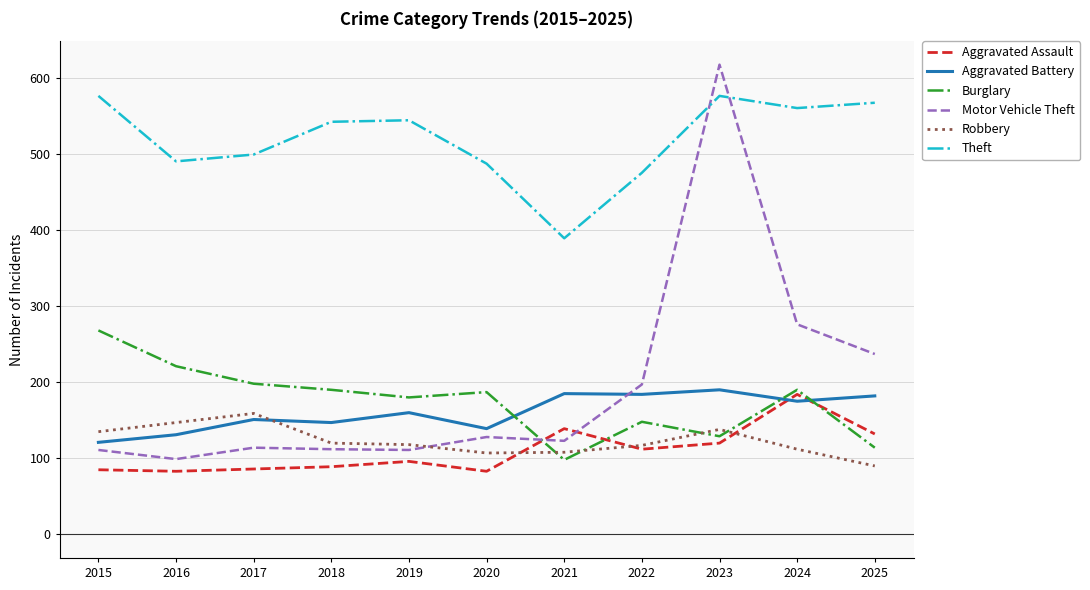

How many lines are shown in the chart?

6